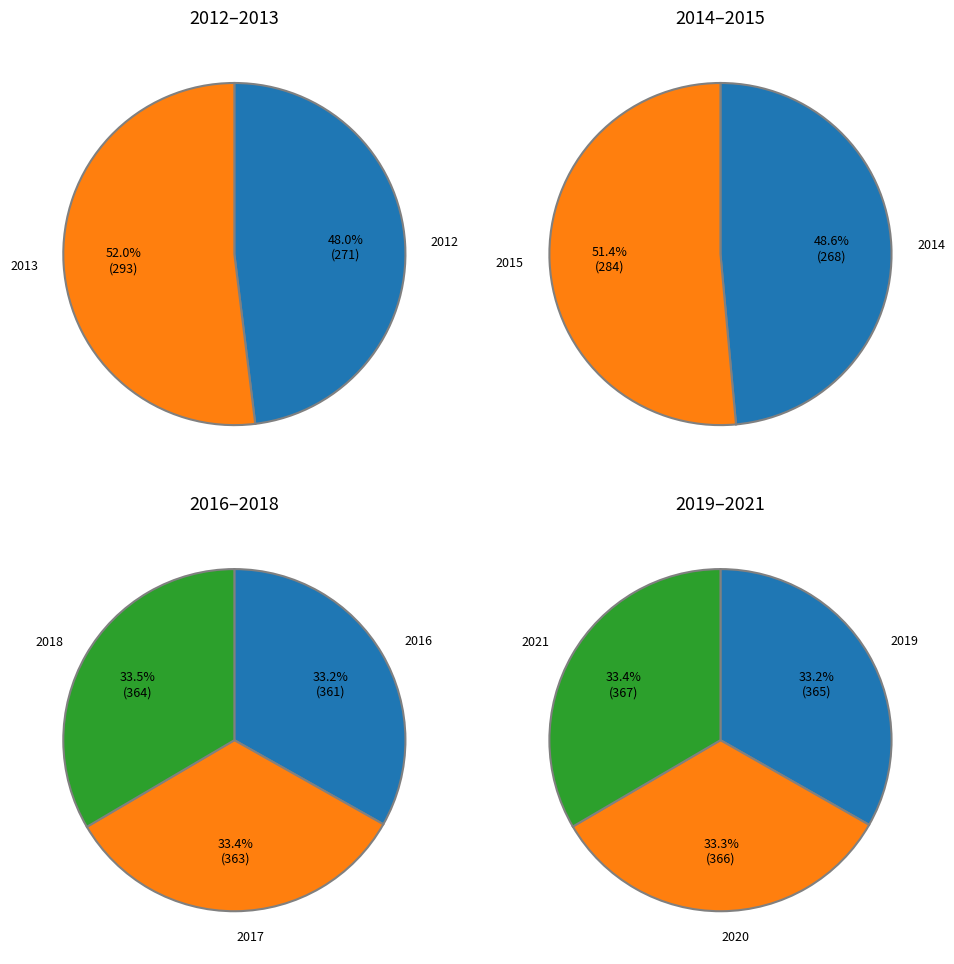

How many slices are in this pie chart?

10